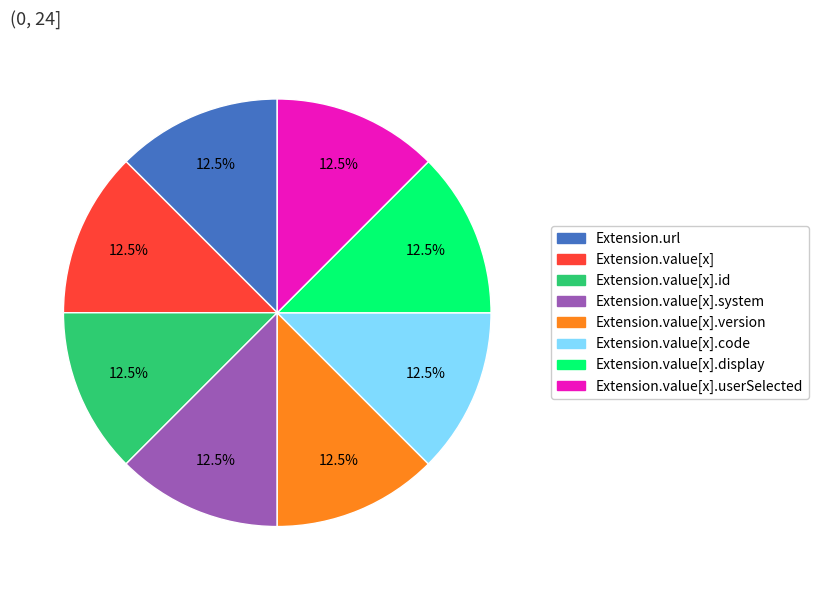

Does any single category account for the majority?

No